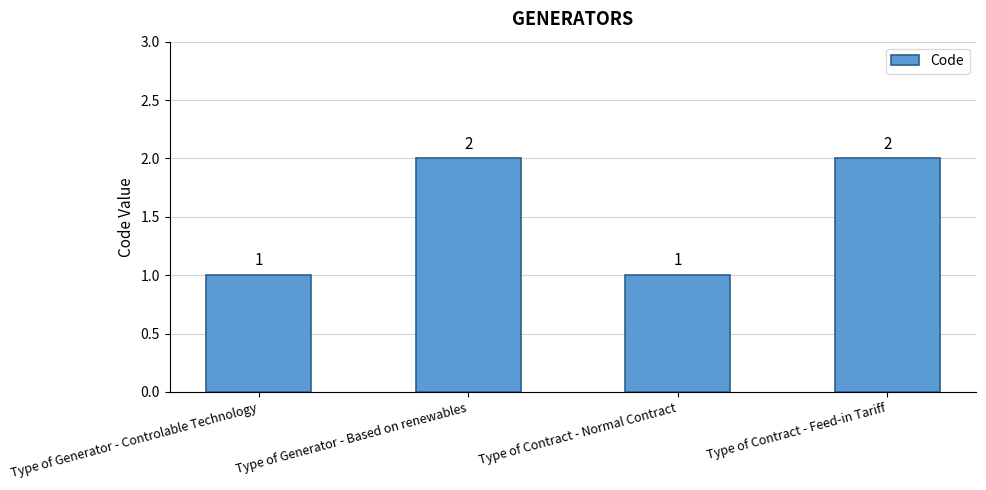

Reading left to right, list all the values displayed in this chart.

Type of Generator - Controlable Technology=1	Type of Generator - Based on renewables=2	Type of Contract - Normal Contract=1	Type of Contract - Feed-in Tariff=2